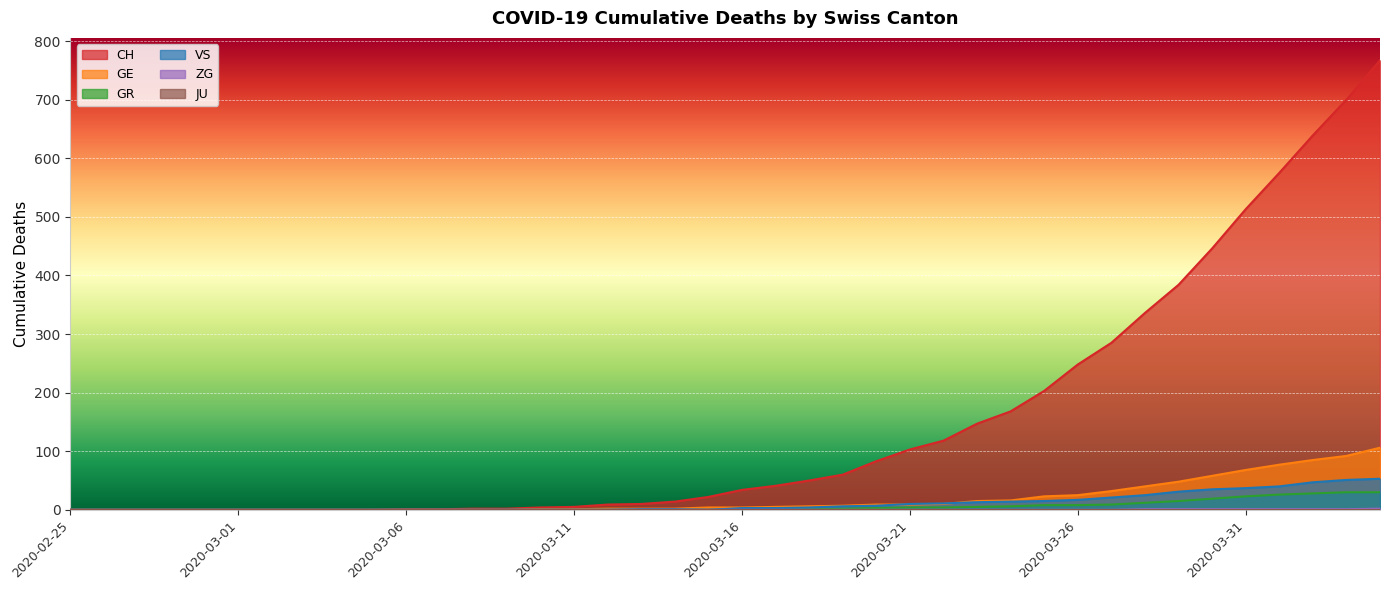

What is the total value across all series at 2020-03-09?

2